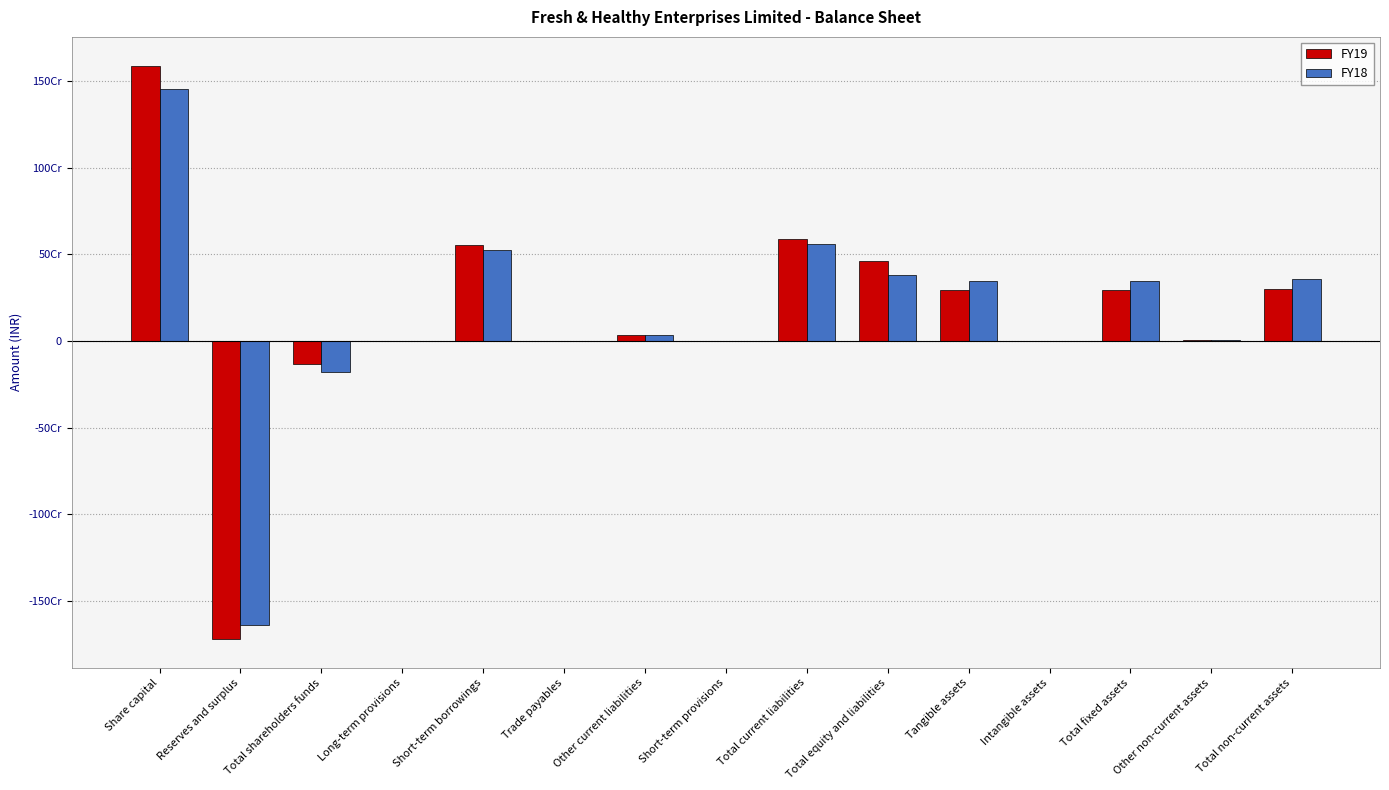

What is the minimum value shown in the chart?

-1721615000